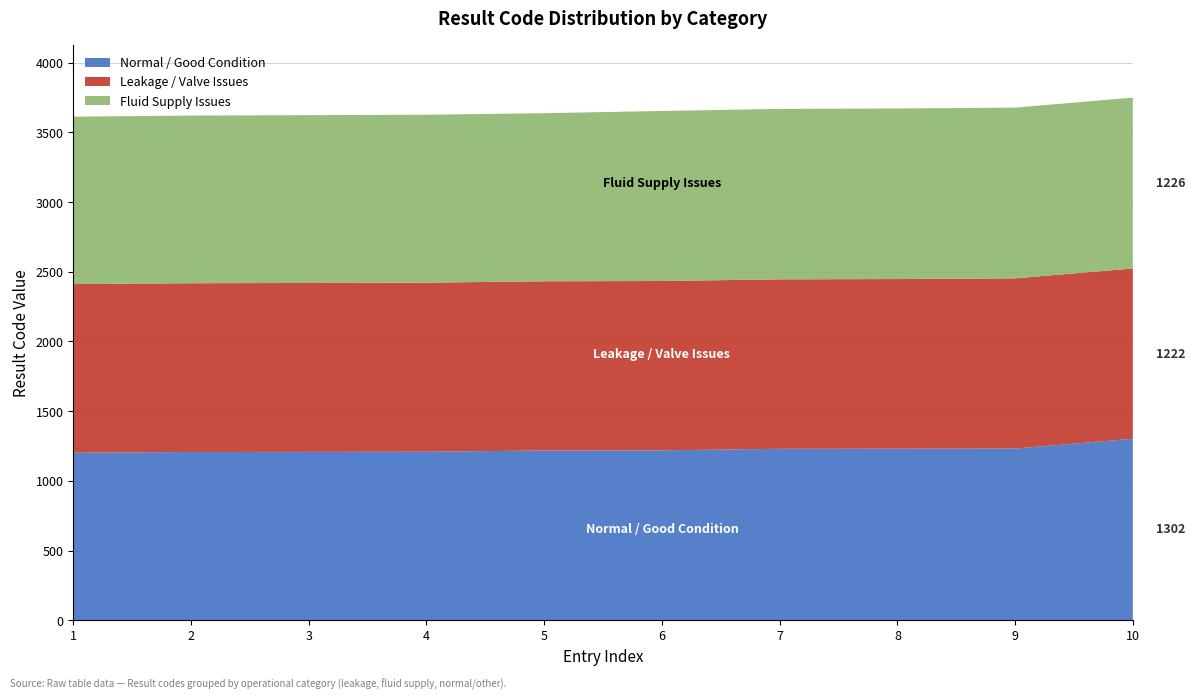

Reading right to left, extract all data points from this chart.

Normal / Good Condition: 1302	1232	1231	1230	1219	1218	1209	1208	1207	1202
Leakage / Valve Issues: 1222	1221	1217	1216	1215	1214	1213	1212	1211	1210
Fluid Supply Issues: 1226	1225	1224	1223	1220	1206	1205	1204	1203	1201